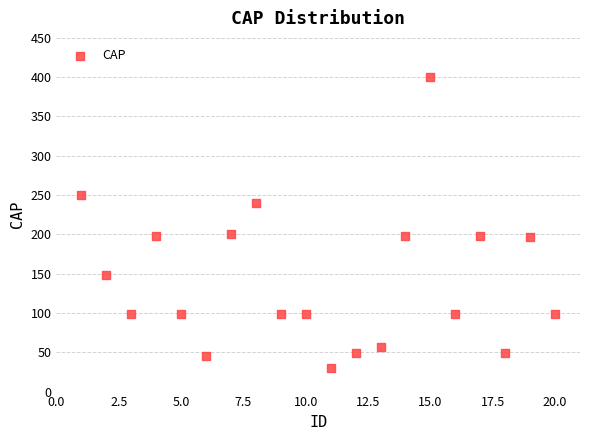

What is the range of Y values (max minus min)?

369.9